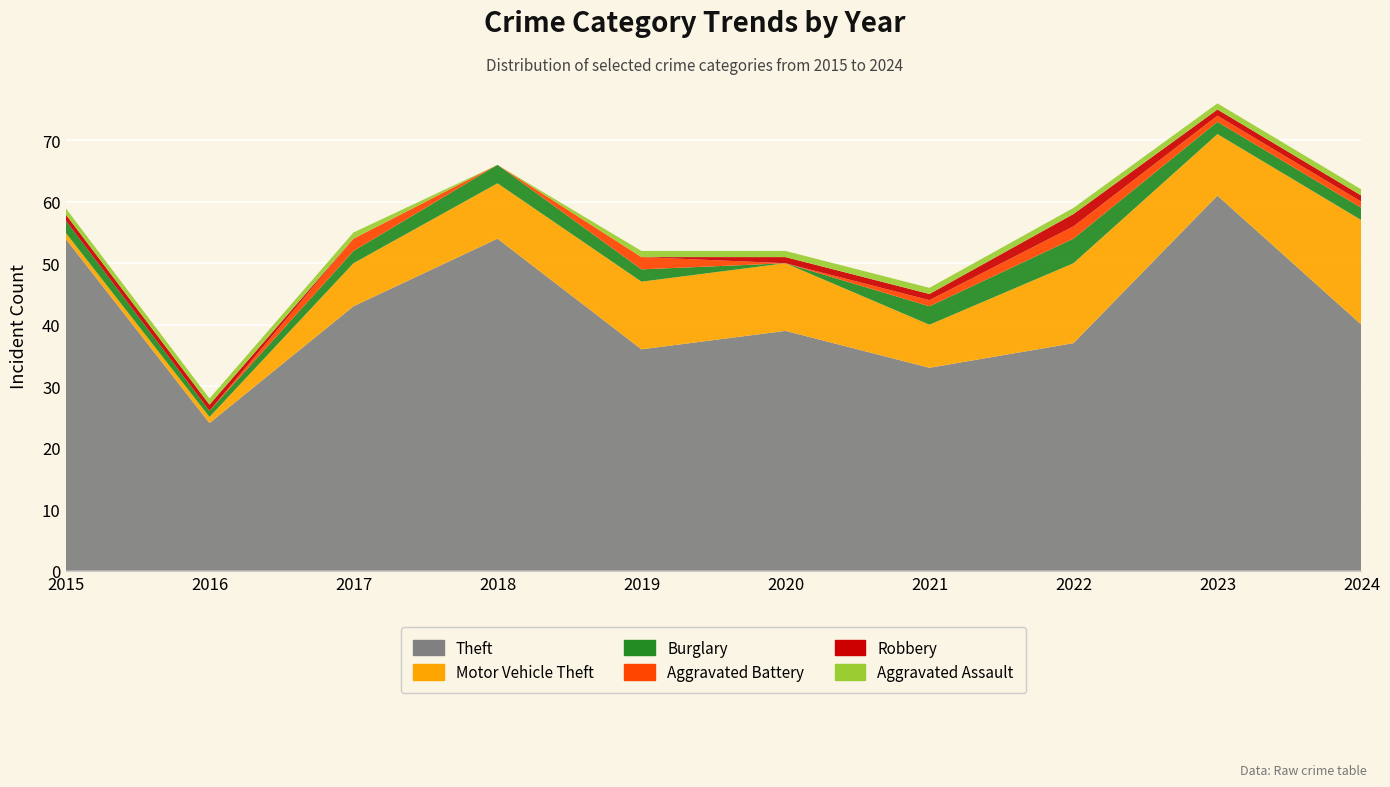

Reading left to right, list all the values displayed in this chart.

Theft: 54	24	43	54	36	39	33	37	61	40
Motor Vehicle Theft: 1	1	7	9	11	11	7	13	10	17
Burglary: 2	1	2	3	2	0	3	4	2	2
Aggravated Battery: 0	0	2	0	2	0	1	2	1	1
Robbery: 1	1	0	0	0	1	1	2	1	1
Aggravated Assault: 1	1	1	0	1	1	1	1	1	1